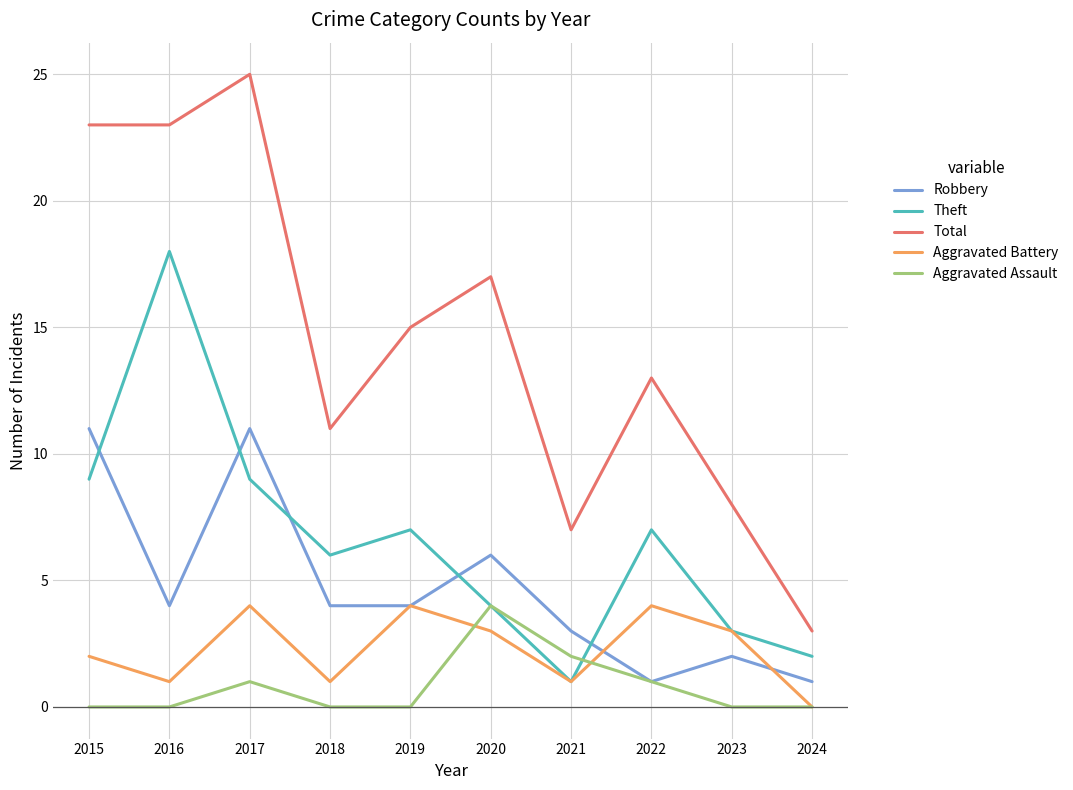

How many values in the Theft series are below 7?

5